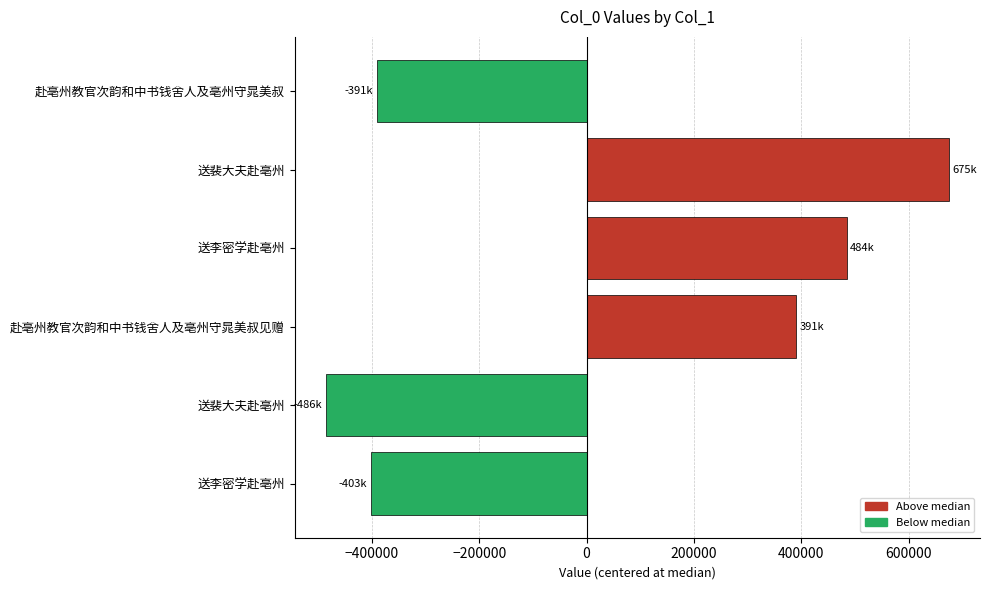

Does the chart contain any negative values?

Yes